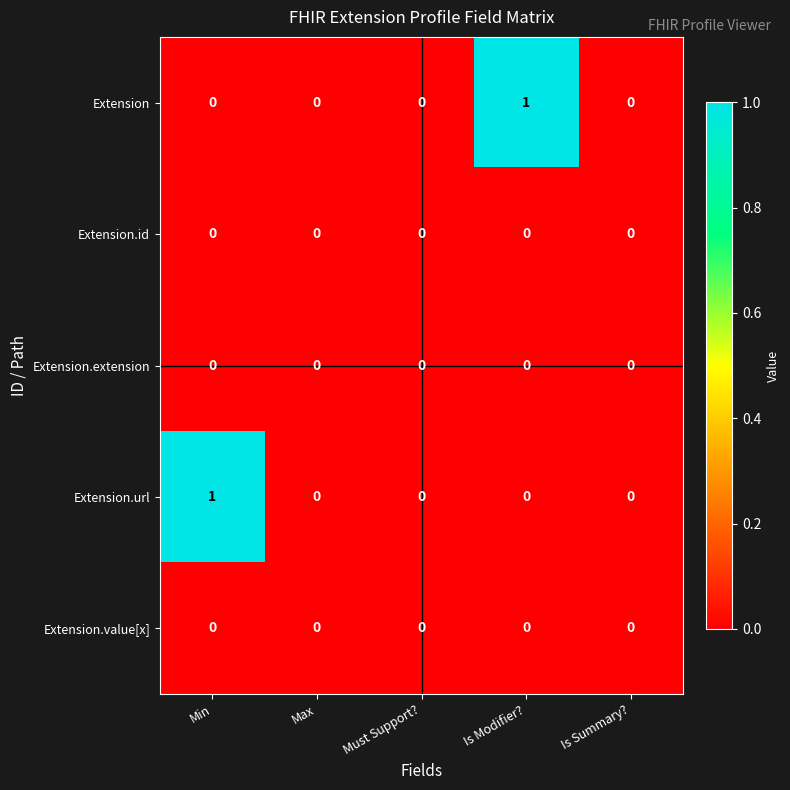

Reading right to left, transcribe all the data shown in this chart.

Extension: Is Summary?=0	Is Modifier?=1	Must Support?=0	Max=0	Min=0
Extension.id: Is Summary?=0	Is Modifier?=0	Must Support?=0	Max=0	Min=0
Extension.extension: Is Summary?=0	Is Modifier?=0	Must Support?=0	Max=0	Min=0
Extension.url: Is Summary?=0	Is Modifier?=0	Must Support?=0	Max=0	Min=1
Extension.value[x]: Is Summary?=0	Is Modifier?=0	Must Support?=0	Max=0	Min=0